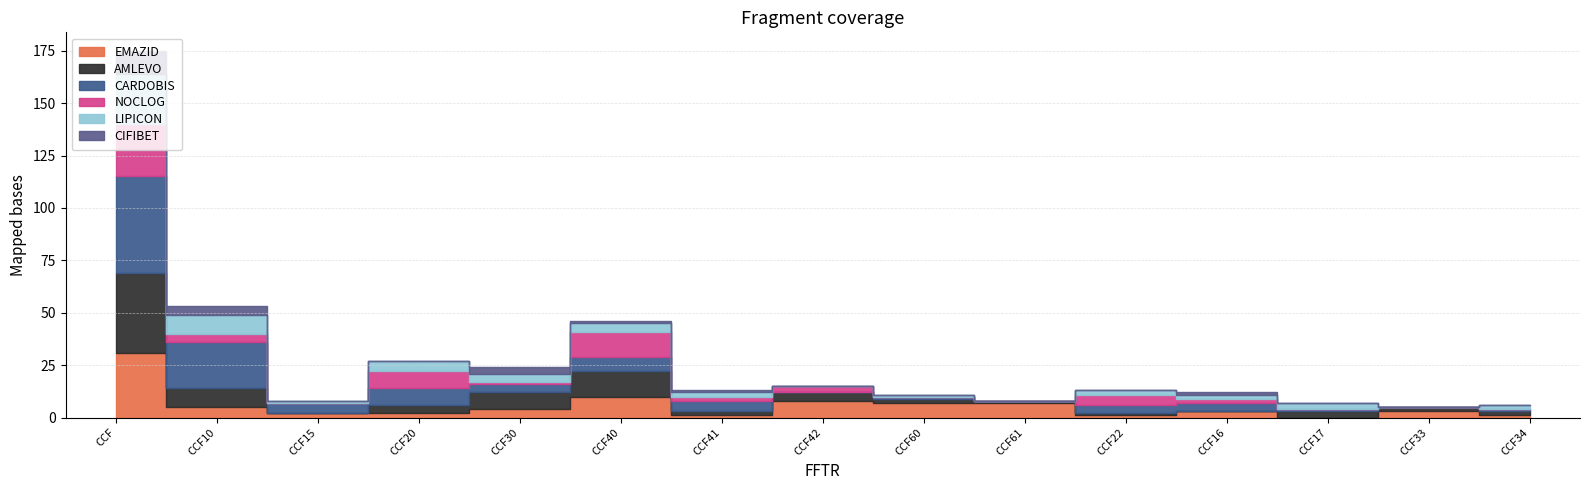

Between which two adjacent categories do NOCLOG and CARDOBIS first intersect?

CCF30 and CCF40